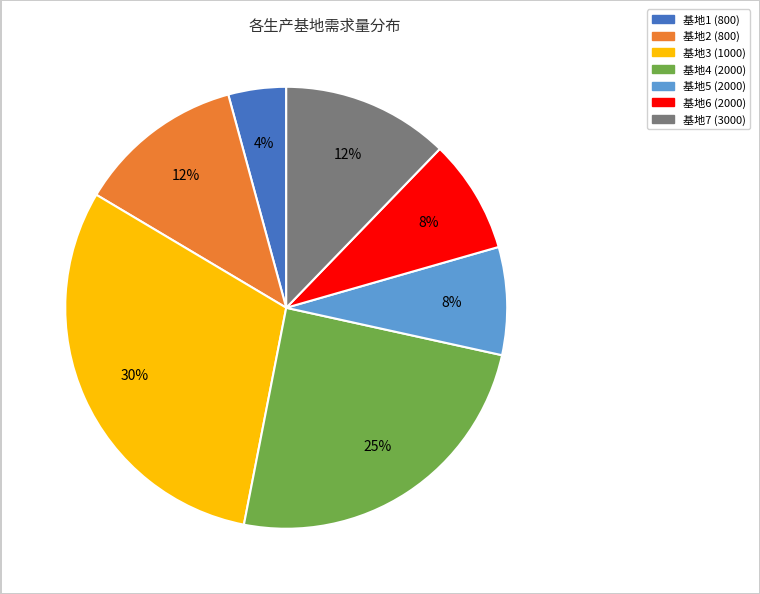

Is there a majority slice in this chart?

No